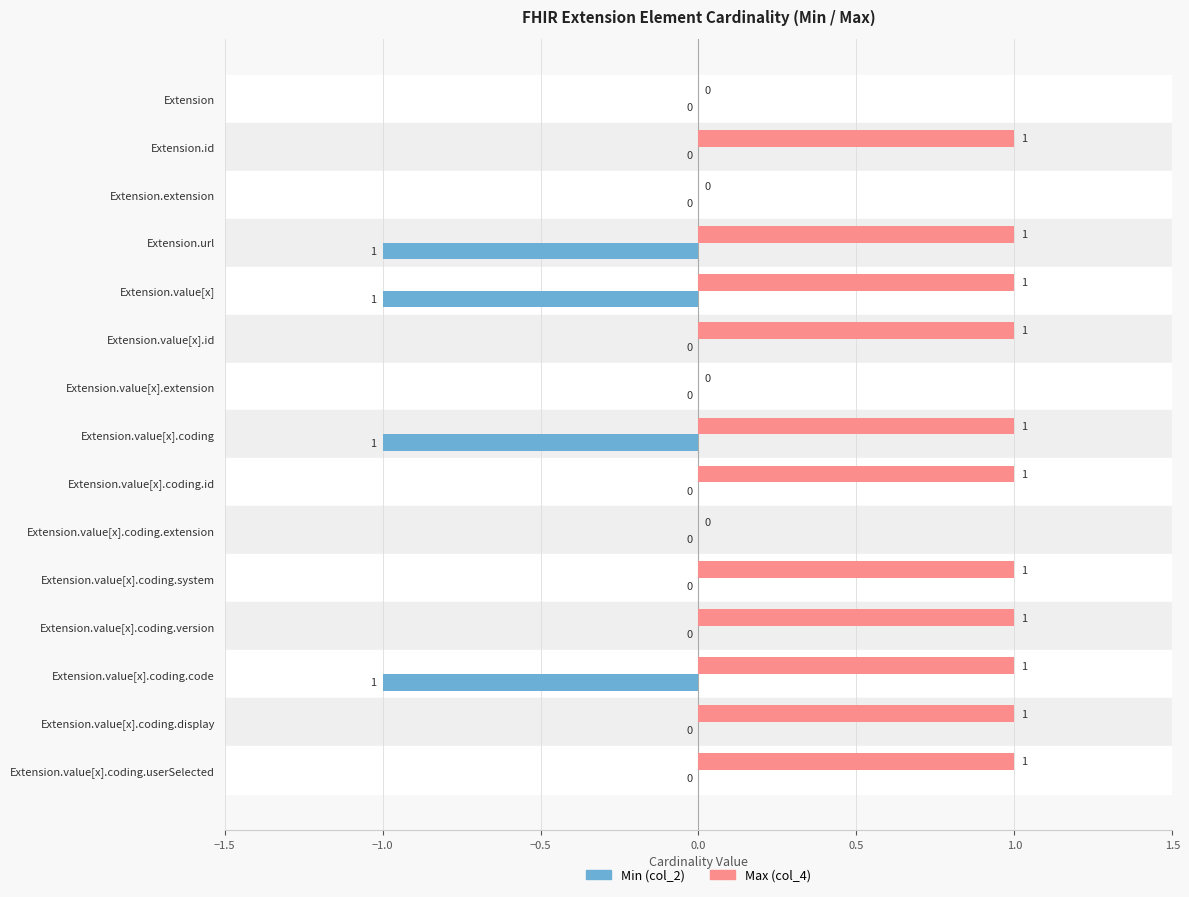

How many Max (col_4) values are between 0 and 1?

15